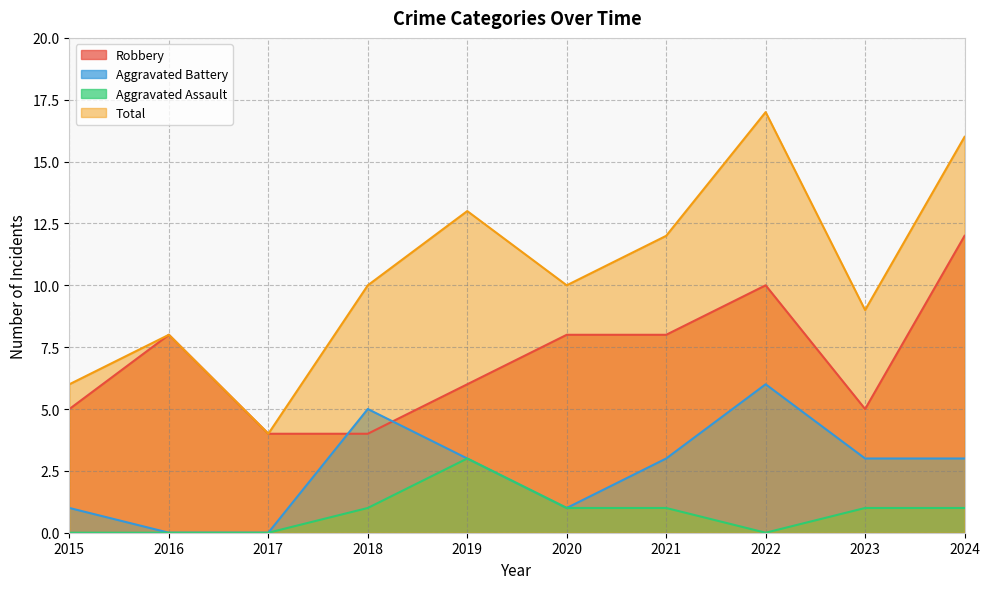

What is the average value of the Total series?

10